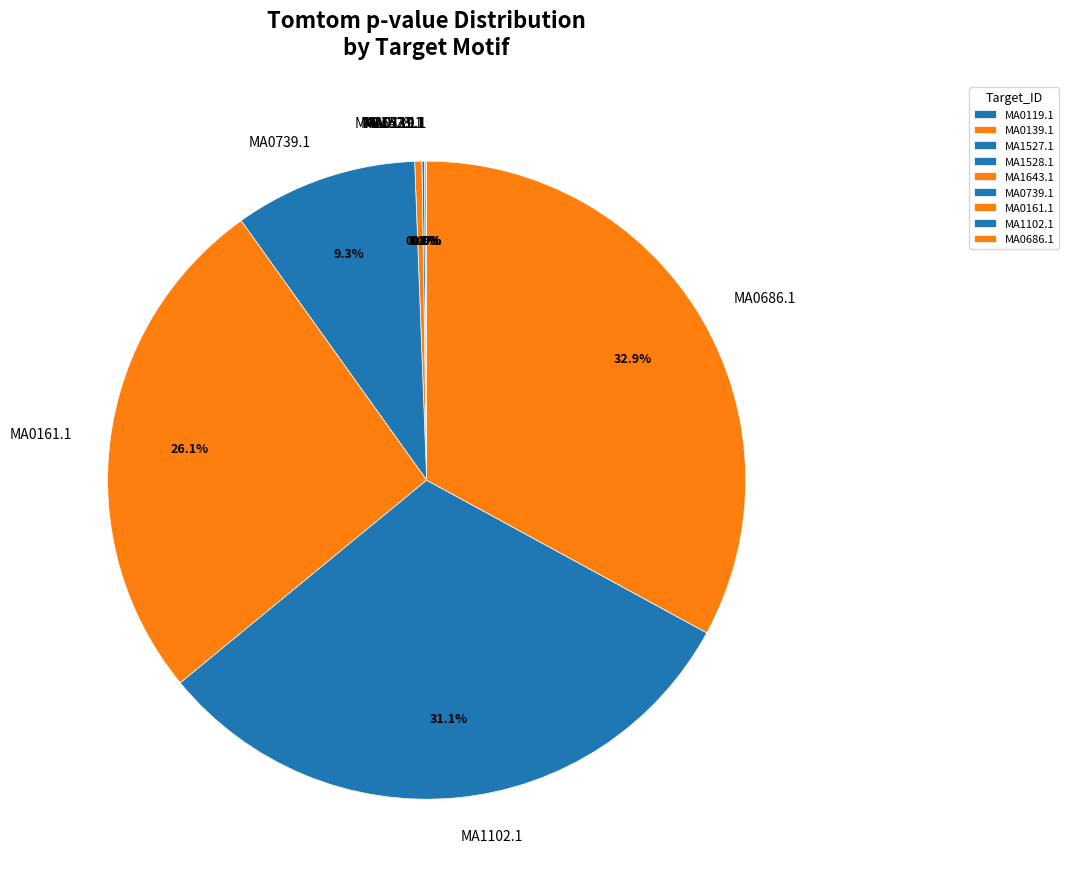

Does any single category account for the majority?

No